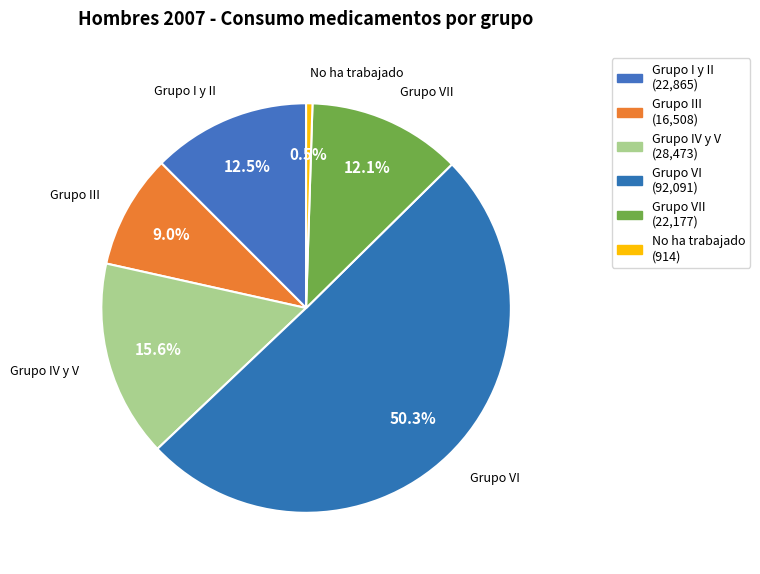

Does Grupo III account for over 50% of the chart?

No